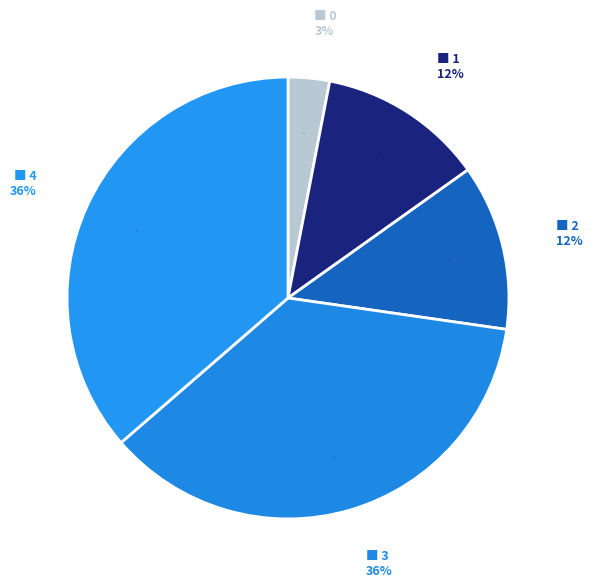

Count the number of slices in the pie.

5